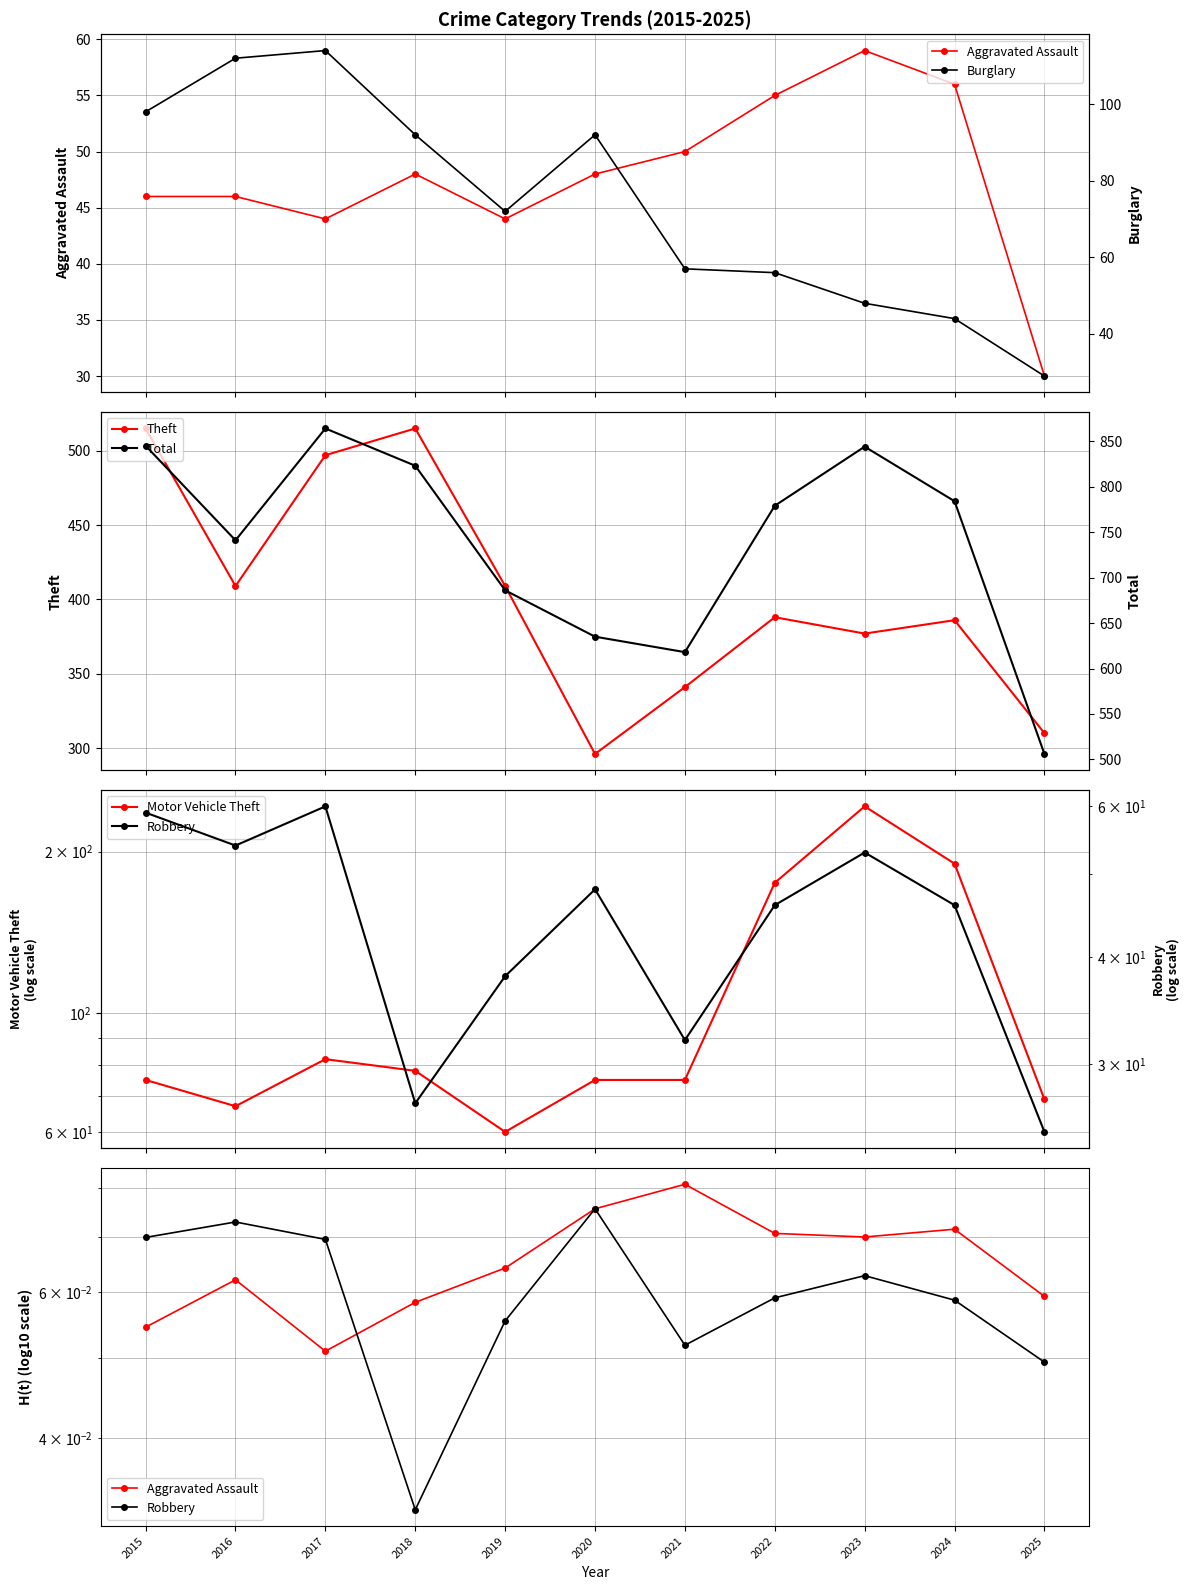

What is the highest value of the Motor Vehicle Theft series?

243.0